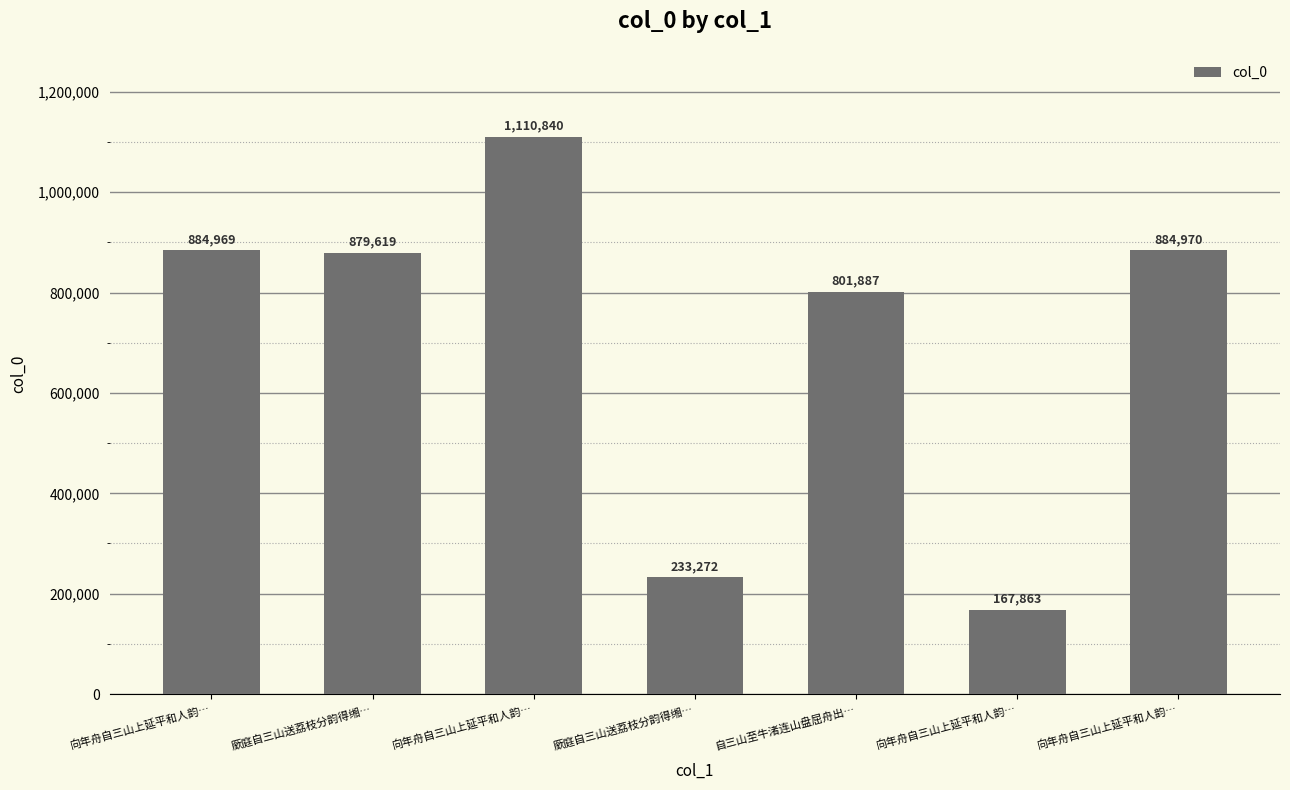

Which category has the lowest value across all series?

向年舟自三山上延平和人韵…